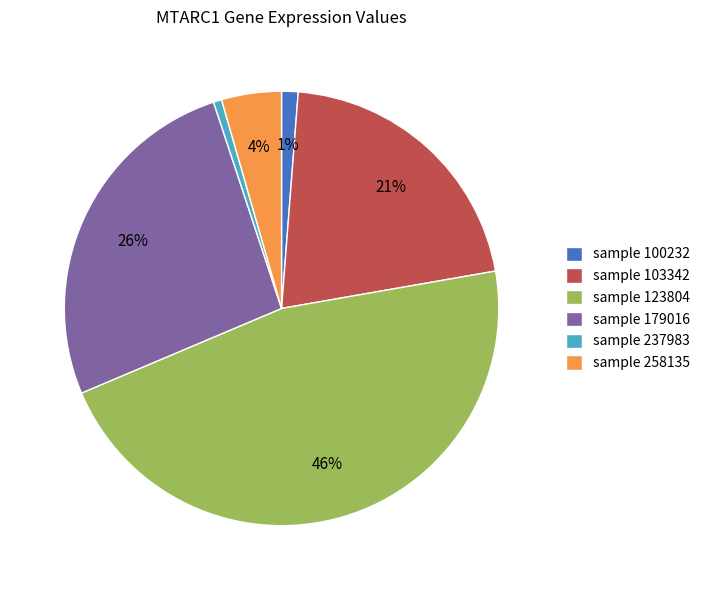

True or false: sample 103342 accounts for 15% of the total.

False